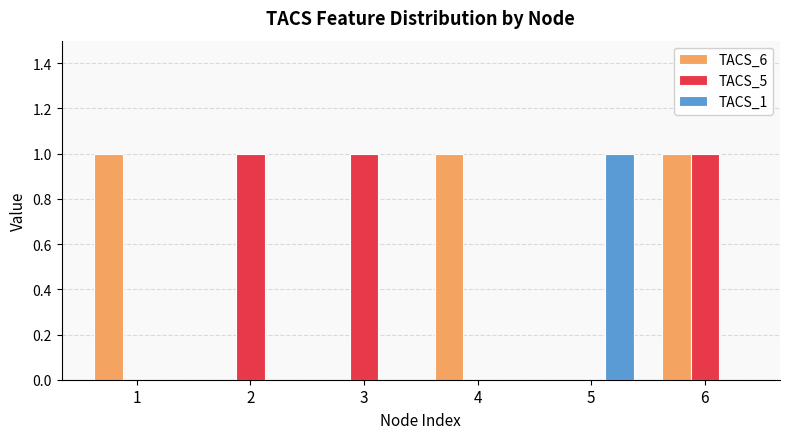

Is it true that TACS_6 equals -1 at 3?

False